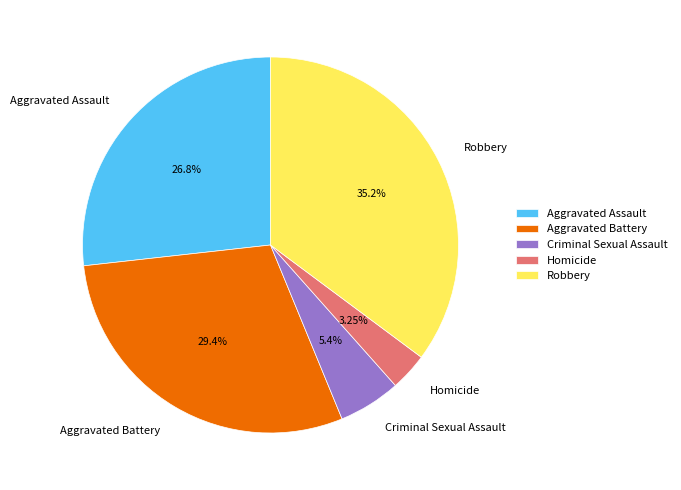

What is the smallest slice in the pie chart?

Homicide